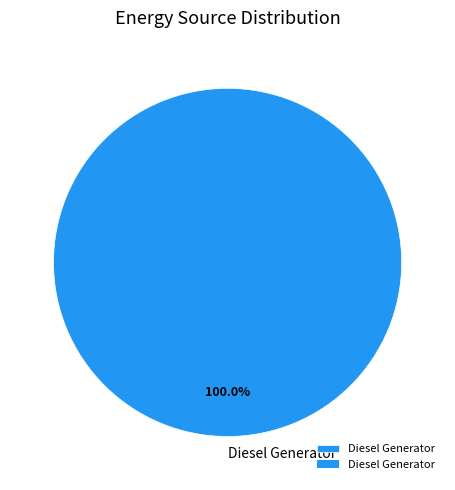

How many segments does this pie chart have?

1